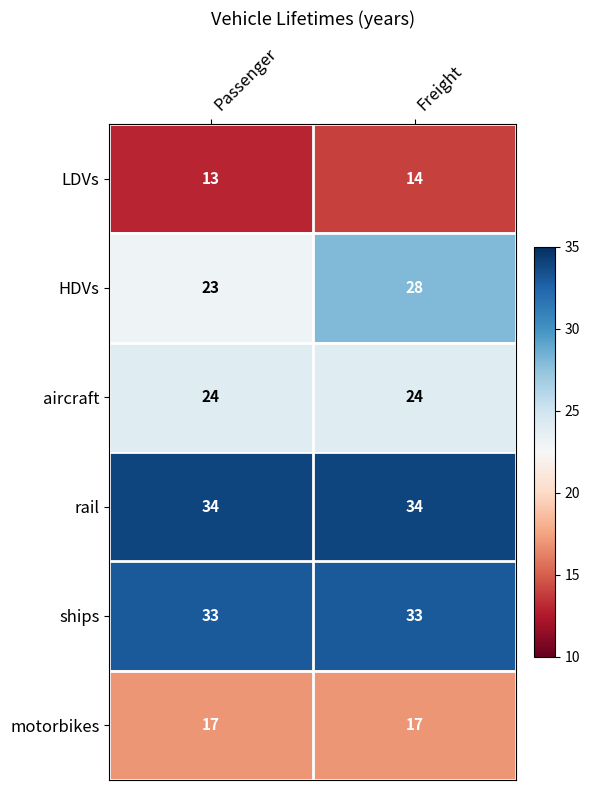

What is the lowest value of the LDVs series?

13